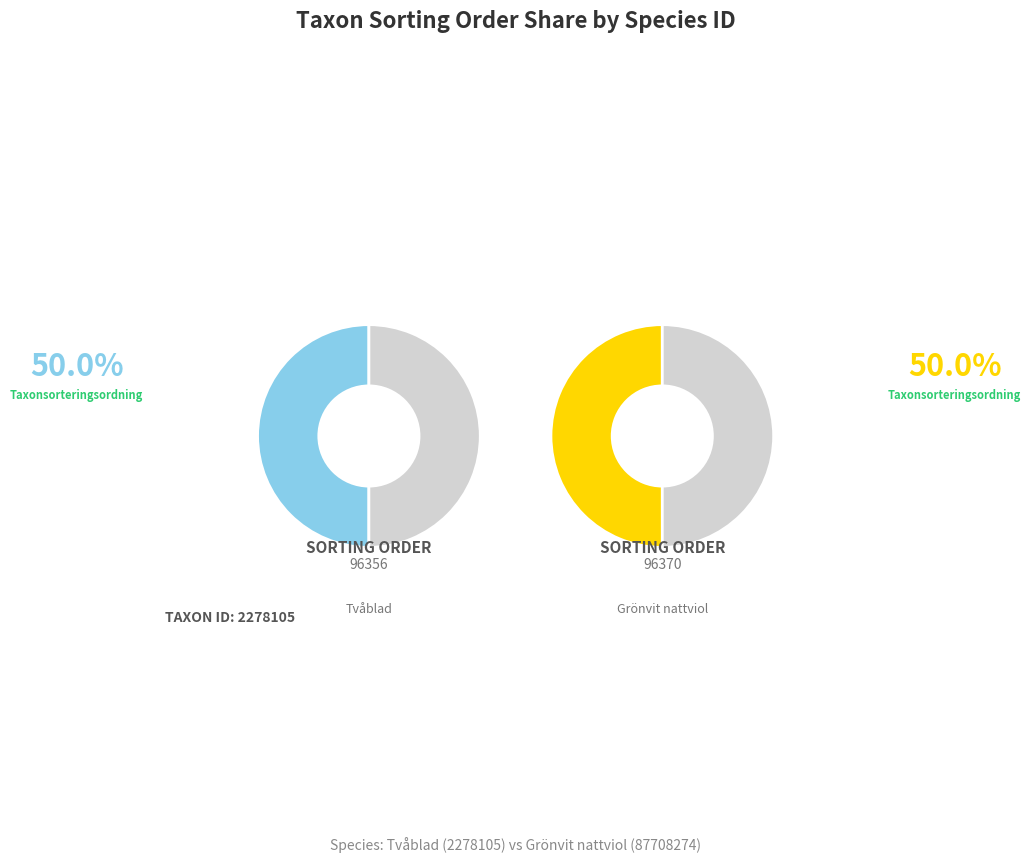

What is the smallest slice in the pie chart?

2278105